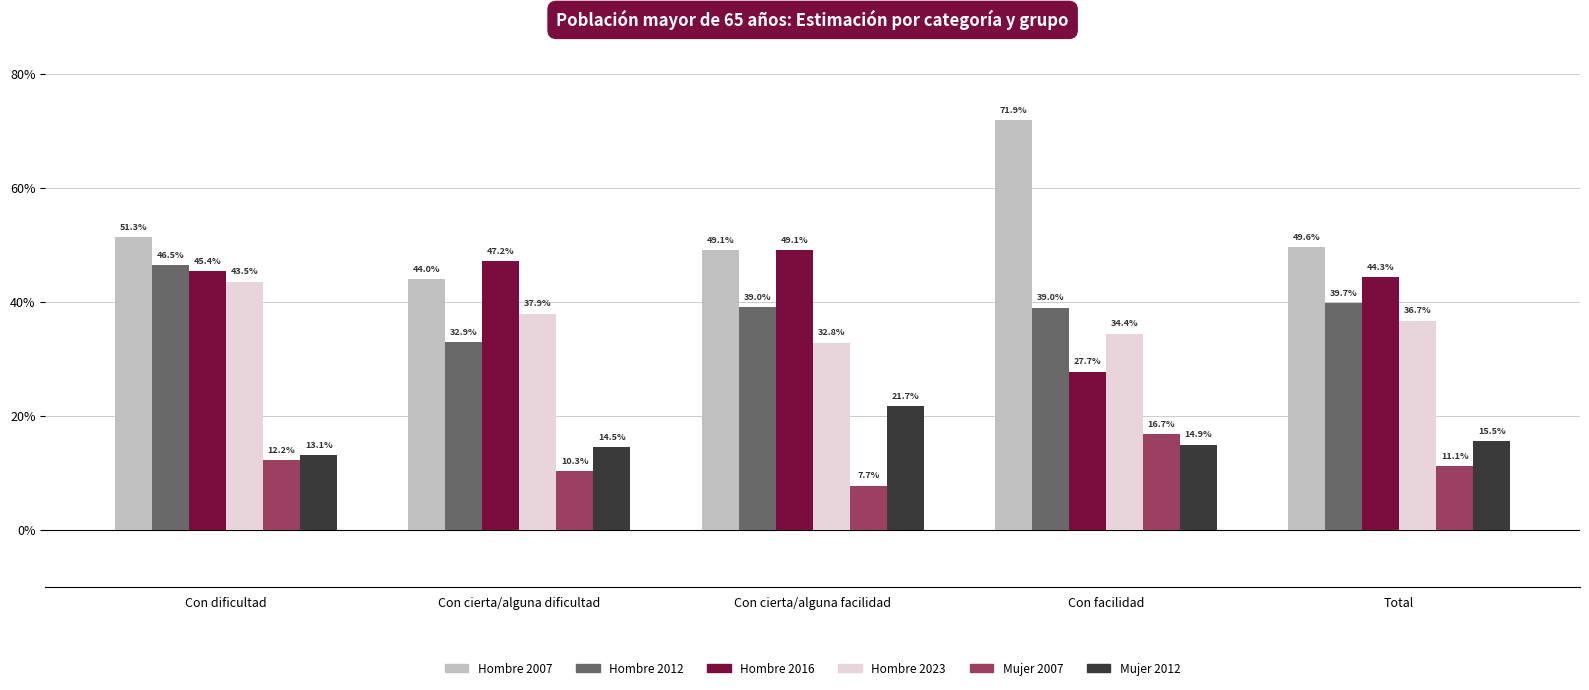

What are all the series names shown in the legend?

Hombre 2007, Hombre 2012, Hombre 2016, Hombre 2023, Mujer 2007, Mujer 2012